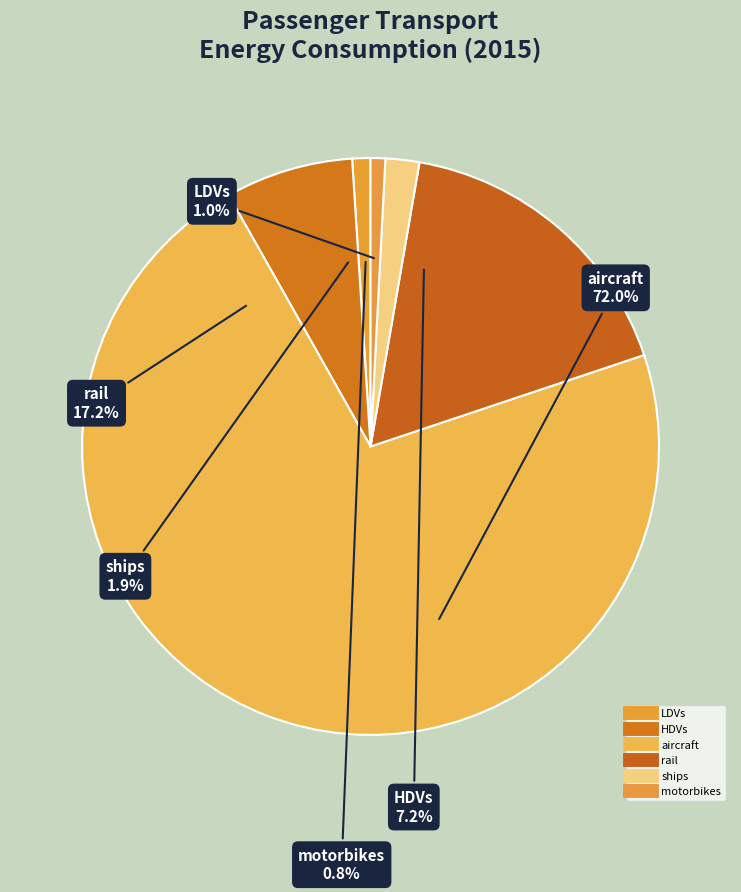

Combined, what portion of the pie is ships and aircraft?

73.9%